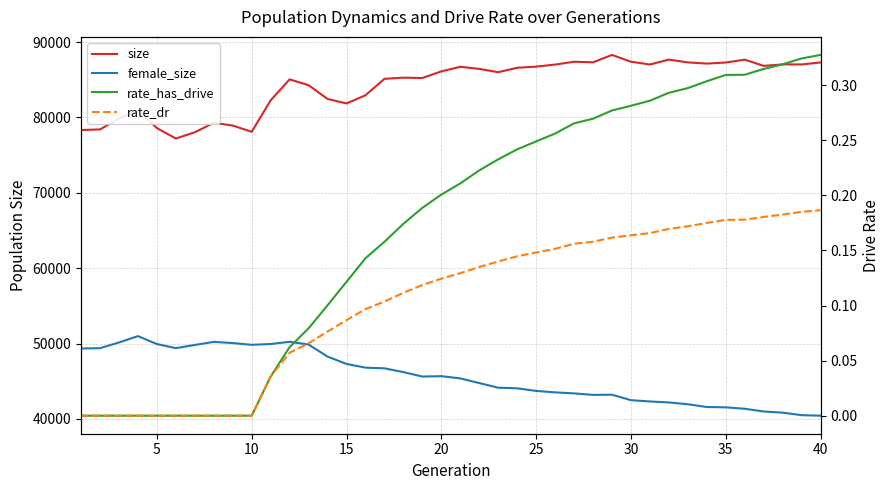

How many series are shown in this chart?

4